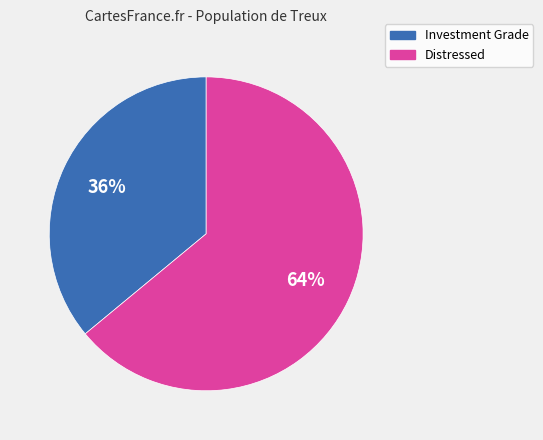

Does any single category account for the majority?

Yes